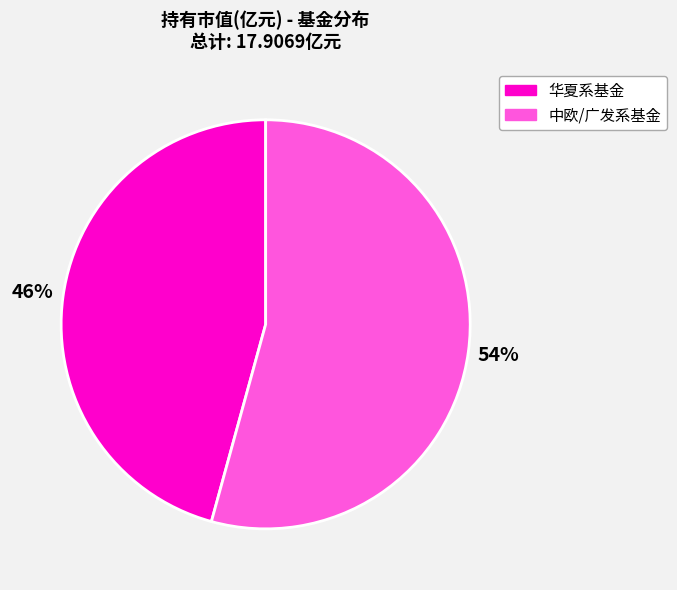

To the nearest percent, what is the average slice percentage?

50%